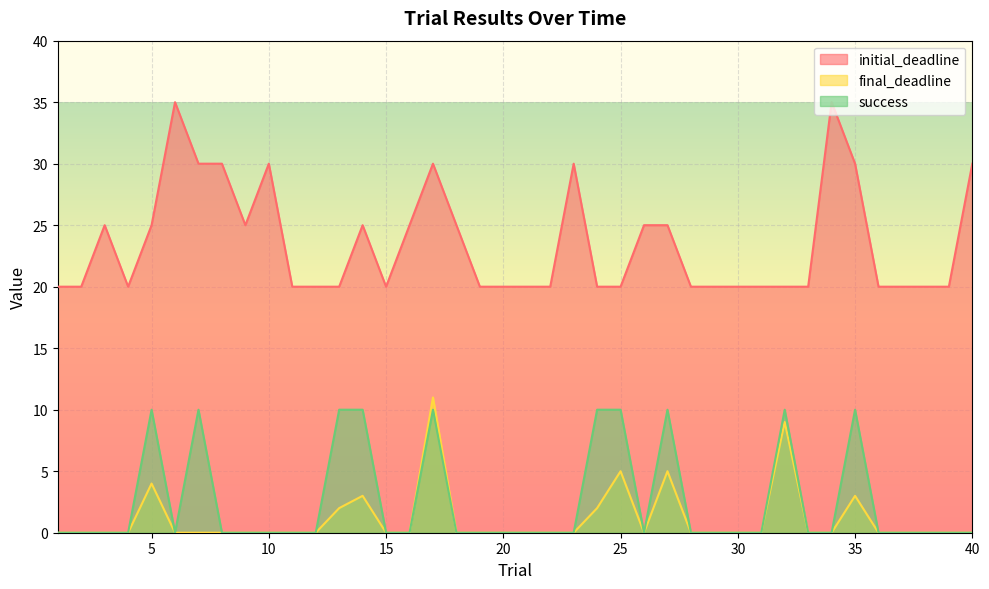

Reading left to right, extract all data points from this chart.

final_deadline: 0	0	0	0	4	0	0	0	0	0	0	0	2	3	0	0	11	0	0	0	0	0	0	2	5	0	5	0	0	0	0	9	0	0	3	0	0	0	0	0
initial_deadline: 20	20	25	20	25	35	30	30	25	30	20	20	20	25	20	25	30	25	20	20	20	20	30	20	20	25	25	20	20	20	20	20	20	35	30	20	20	20	20	30
success: 0	0	0	0	10	0	10	0	0	0	0	0	10	10	0	0	10	0	0	0	0	0	0	10	10	0	10	0	0	0	0	10	0	0	10	0	0	0	0	0